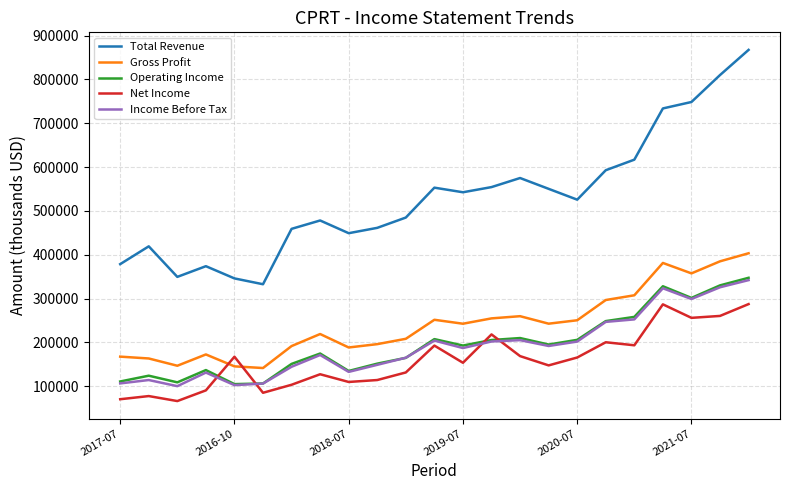

What is the lowest value of the Net Income series?

66100